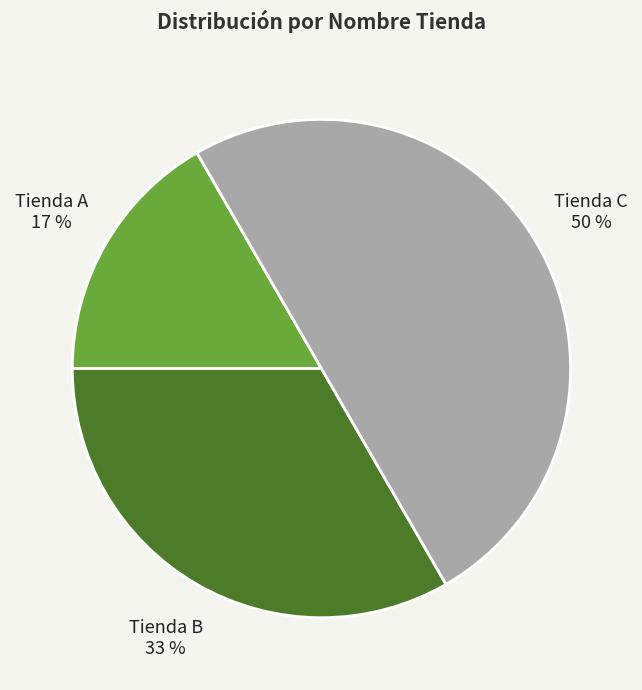

Is the sum of Tienda C and Tienda A greater than half?

Yes